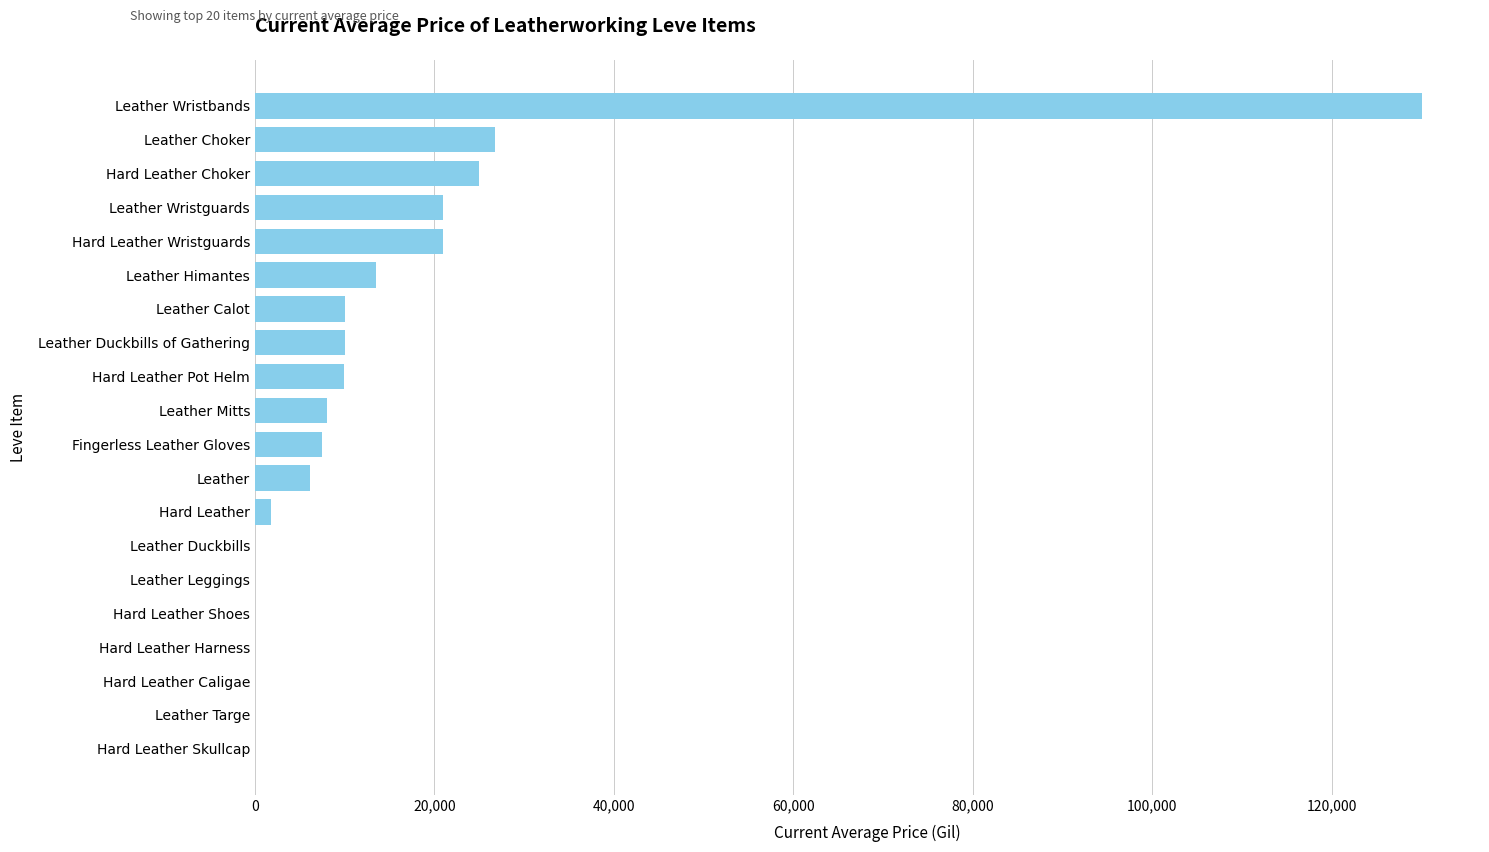

Which has a higher value, Hard Leather Skullcap or Hard Leather Pot Helm?

Hard Leather Pot Helm